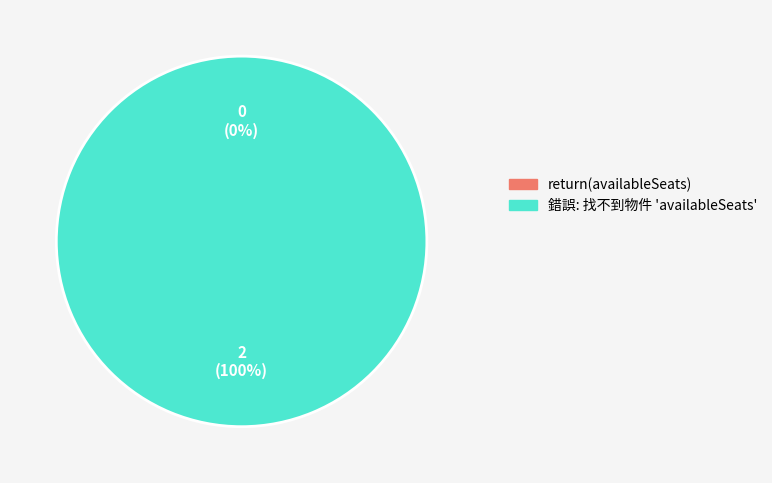

To the nearest percent, what is the difference between the largest and smallest slice percentages?

100%